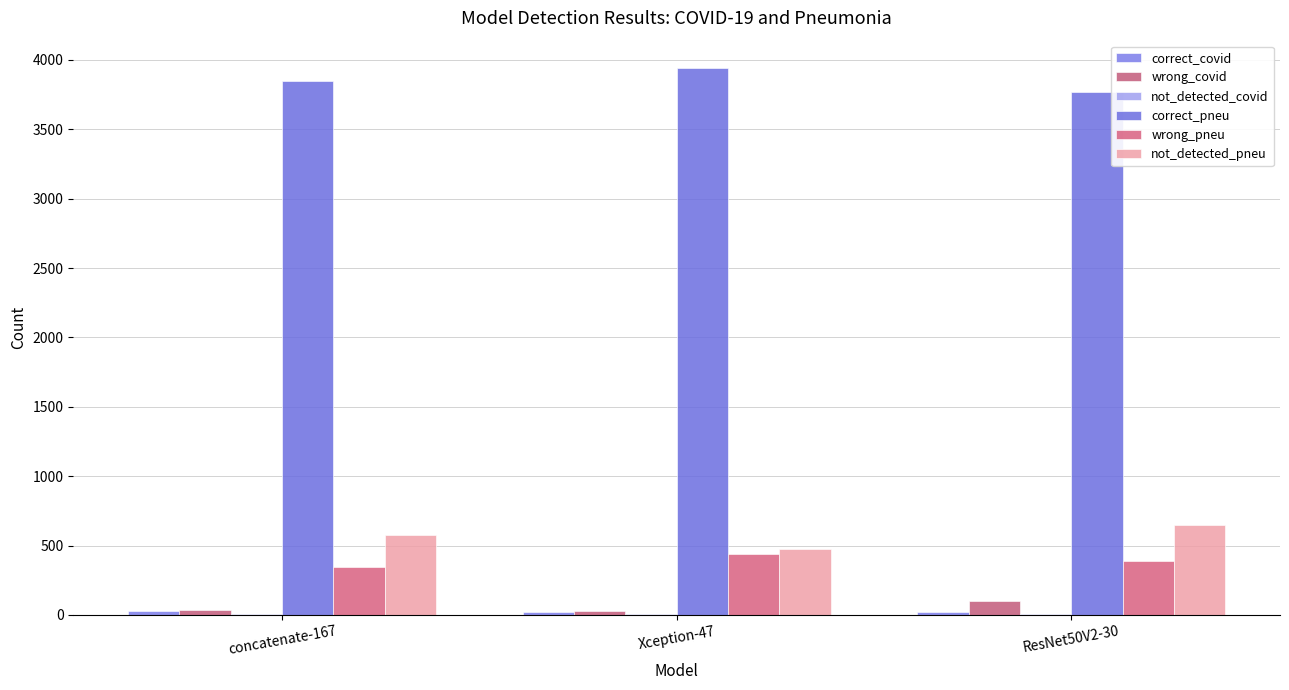

At which label does wrong_covid first exceed 35?

ResNet50V2-30